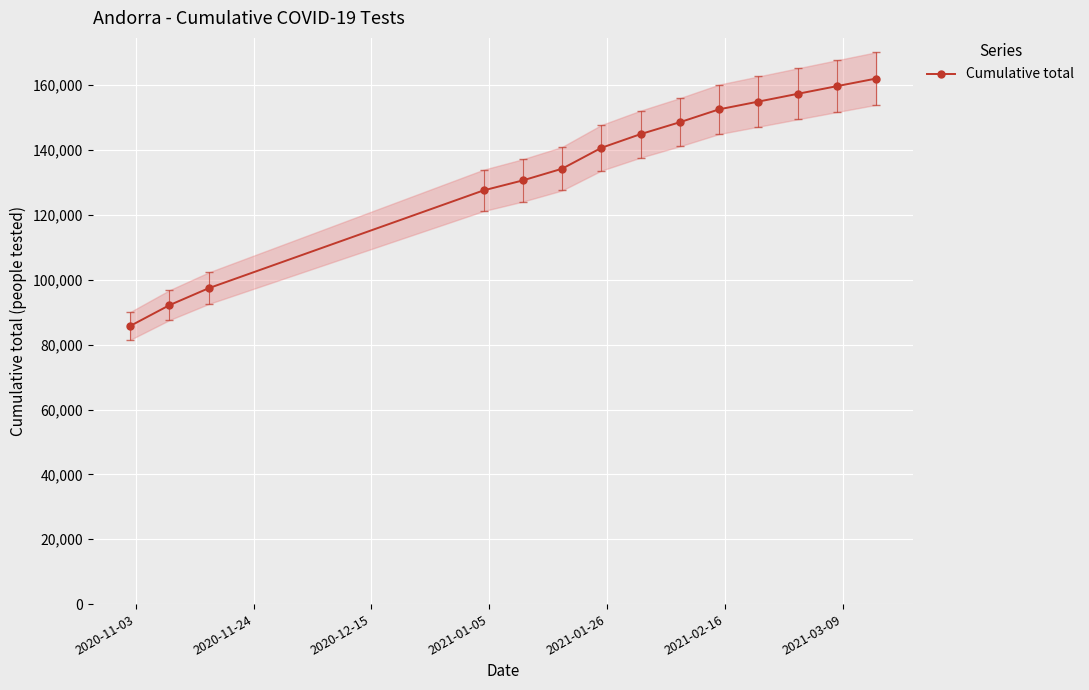

What is the minimum value shown in the chart?

85772